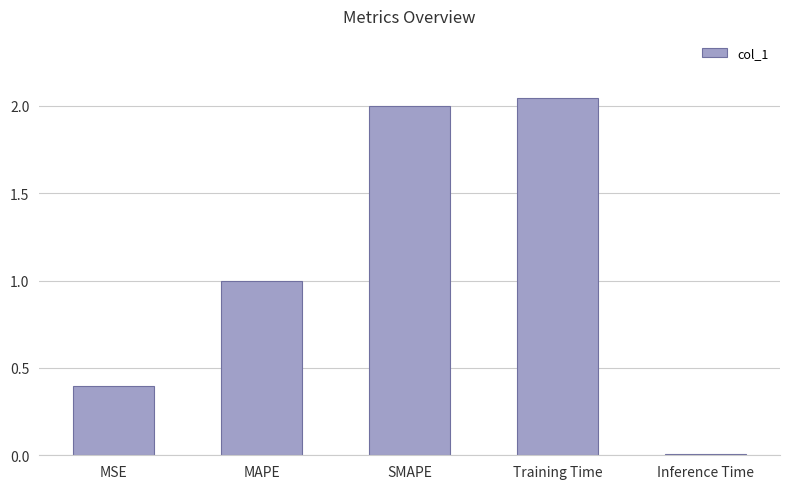

True or false: the data shows 1.3 at MAPE.

False